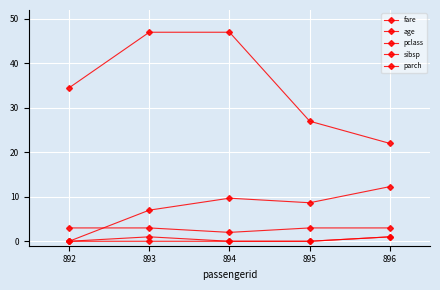

How many lines are shown in the chart?

5